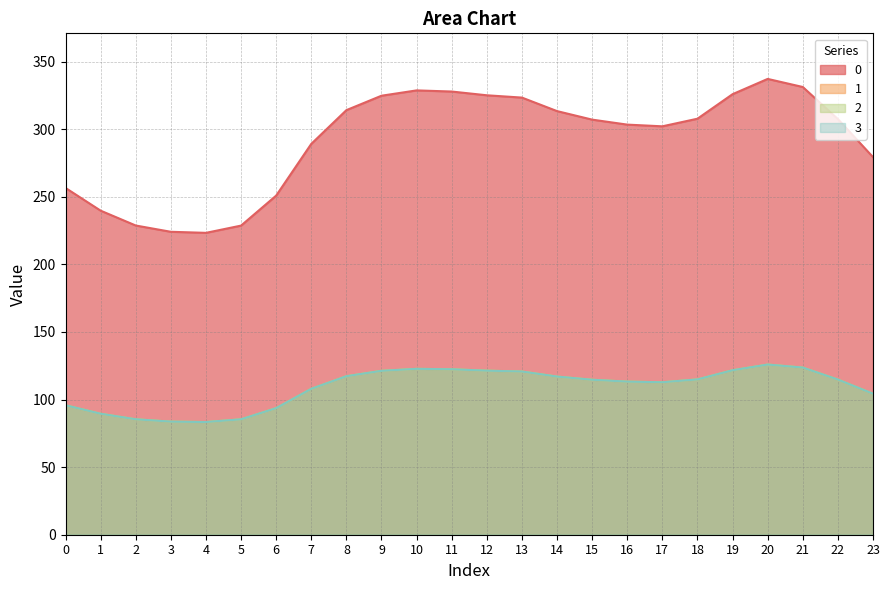

What is the sum of the 2 values at 14 and 1?

206.5